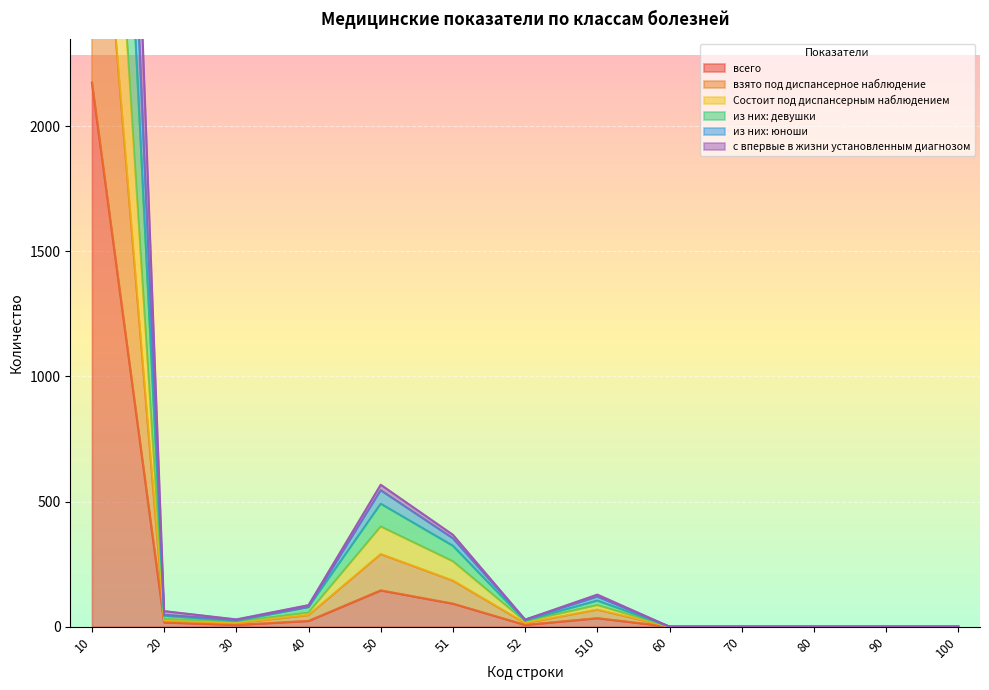

Between 10 and 40, which series saw the biggest shift?

из них: девушки